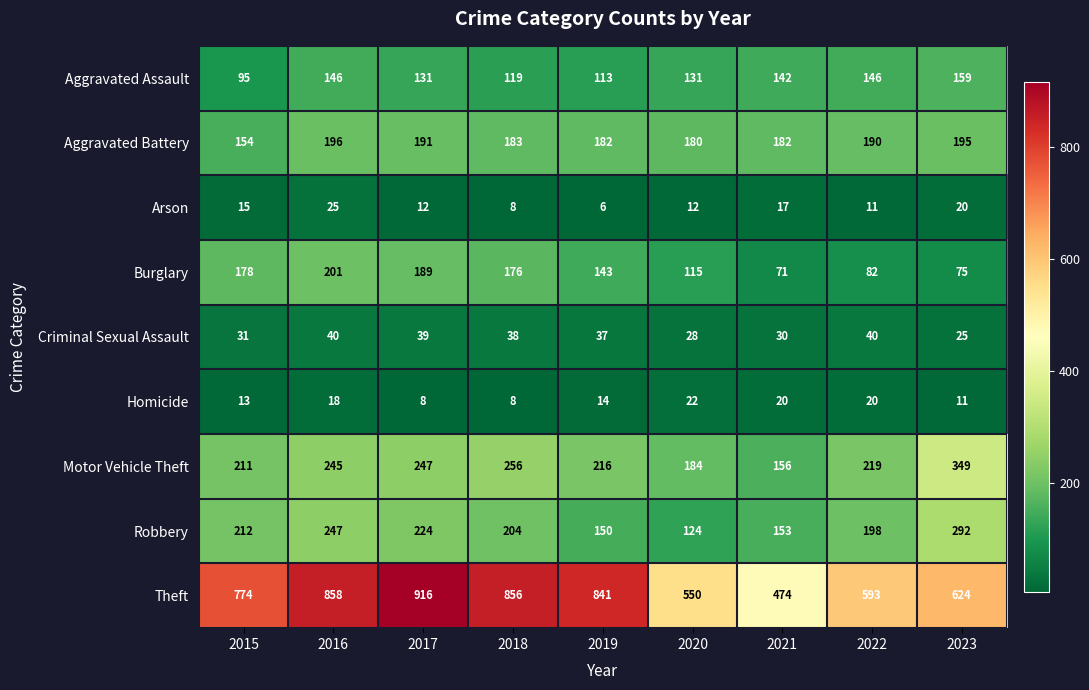

At which label does Arson first exceed 12?

2015